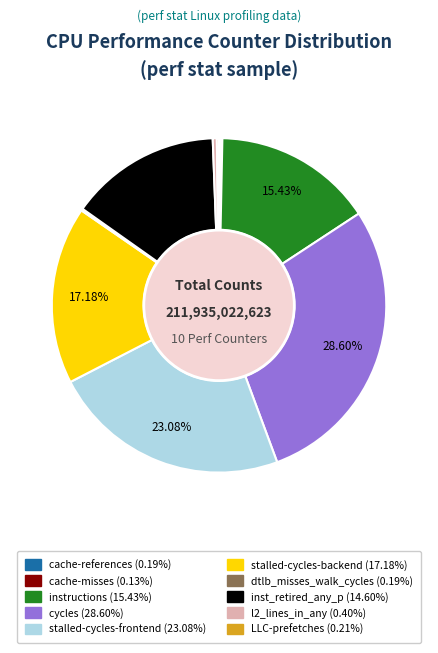

To the nearest percent, what is the difference between the instructions and stalled-cycles-backend slice percentages?

2%